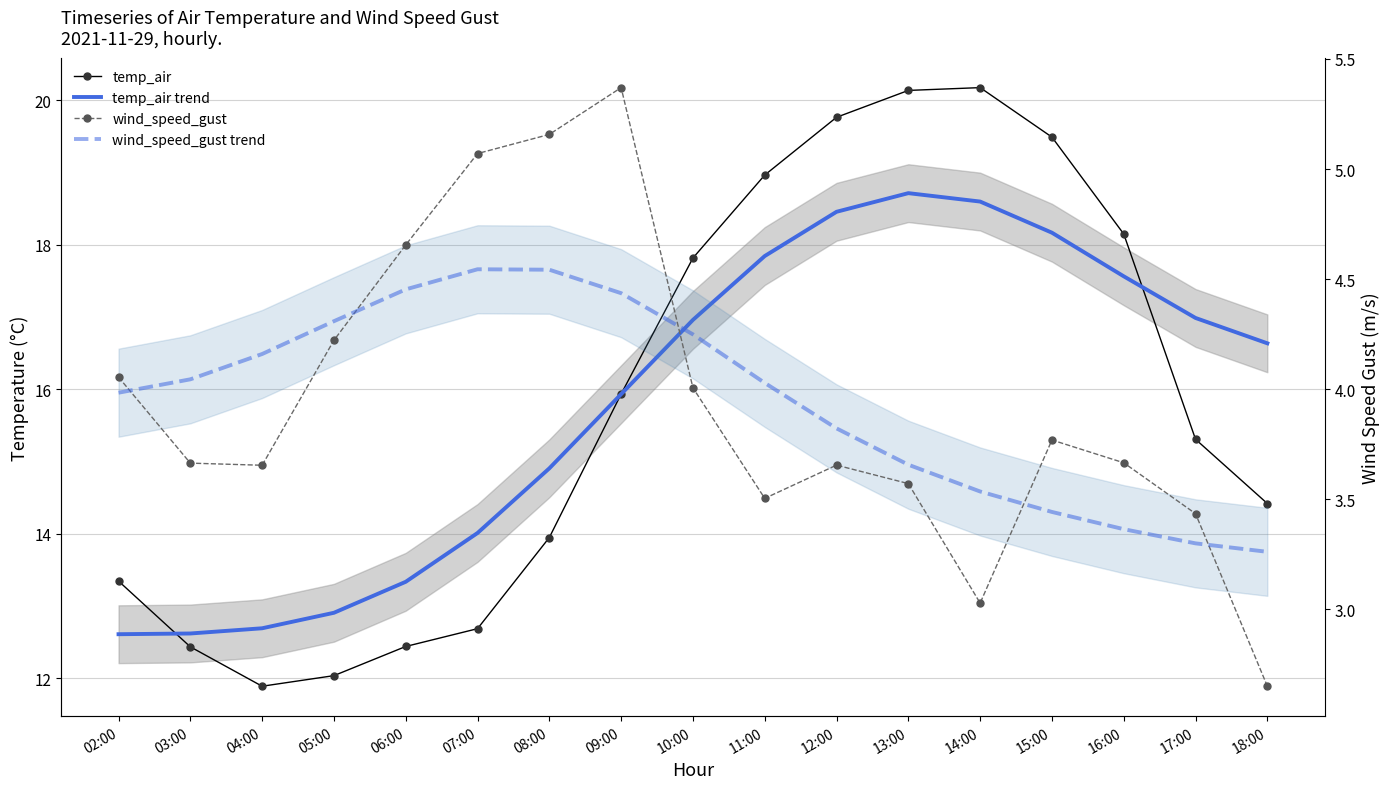

Is the value of temp_air at 14:00 greater than the value of wind_speed_gust at 04:00?

Yes